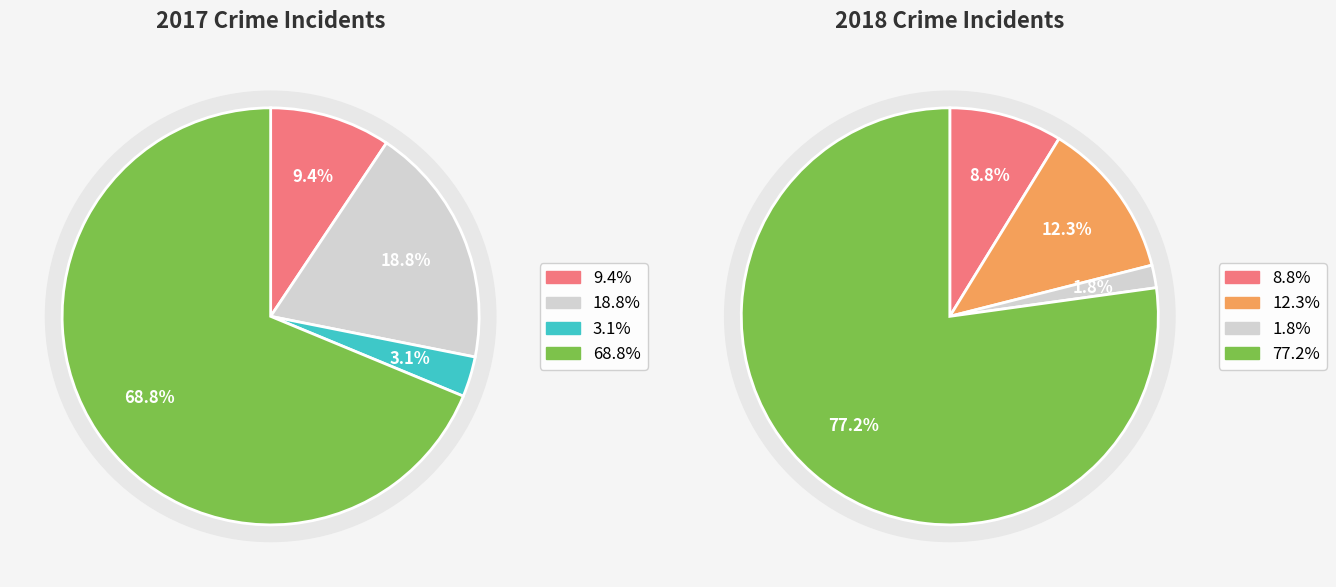

Is it true that values_2018 is 12% of the pie?

True